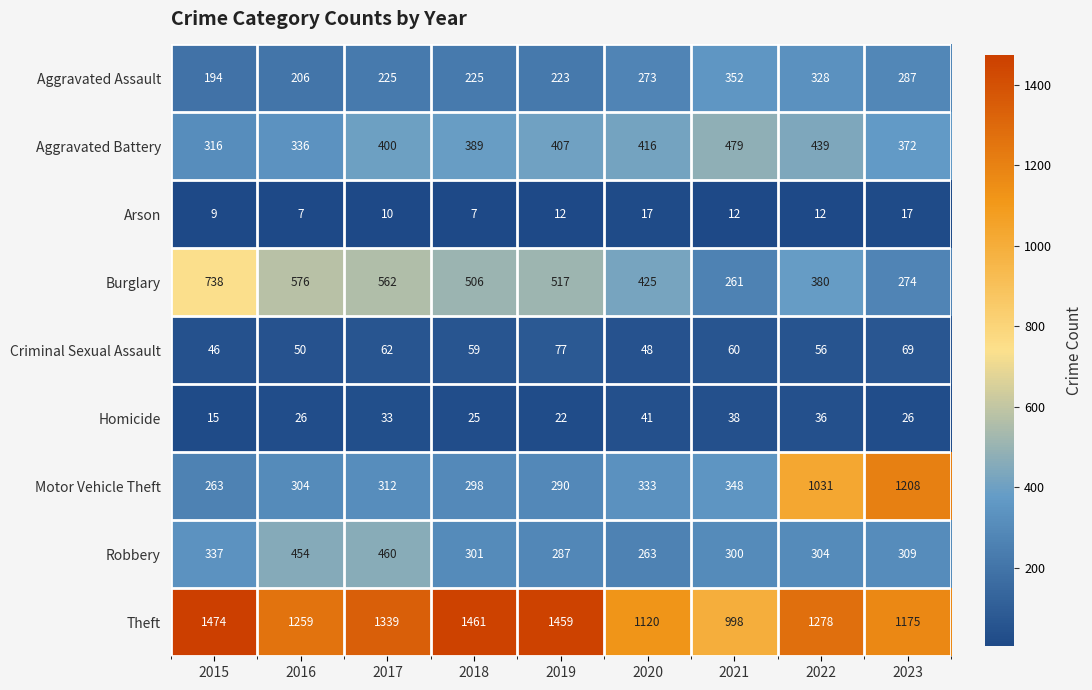

What is the sum of all Burglary values?

4239